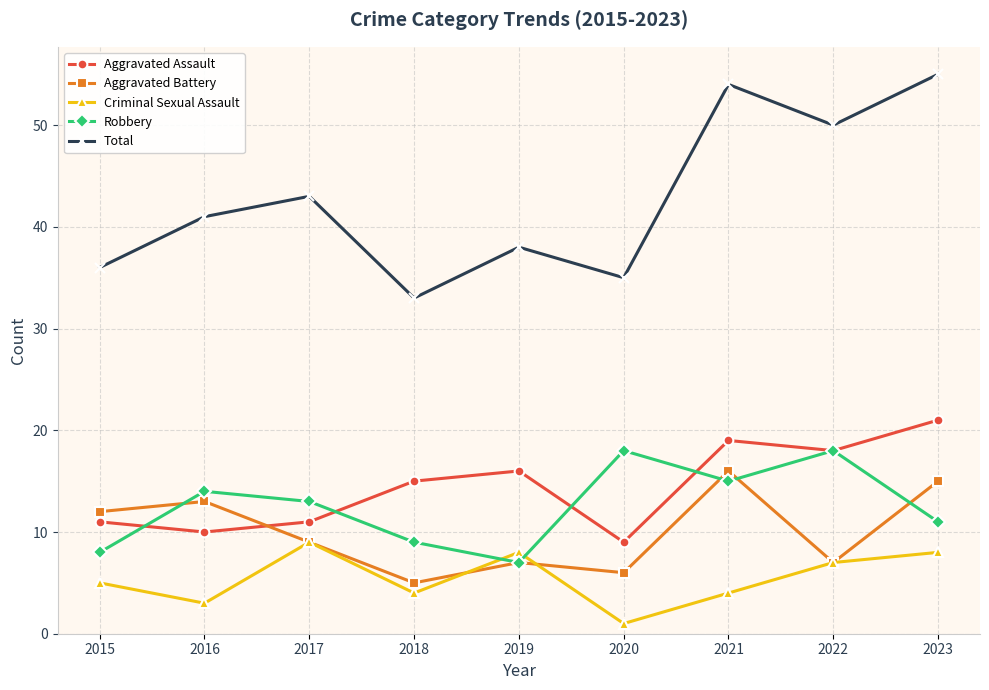

True or false: Aggravated Battery and Criminal Sexual Assault cross at least once.

True